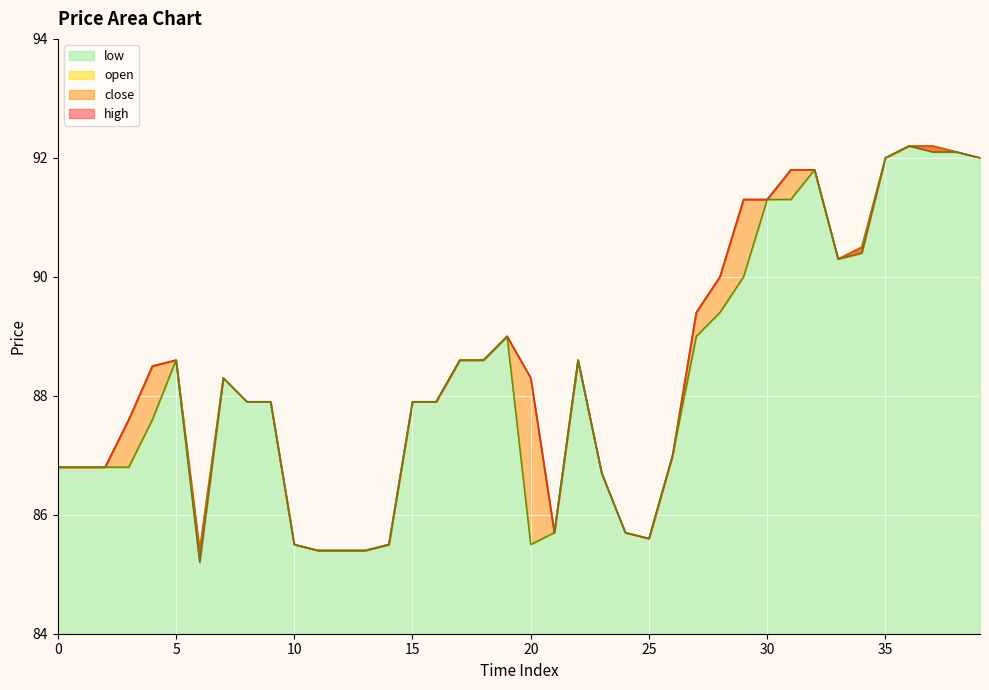

What is the value of the high point at the 33rd from the left?

91.8